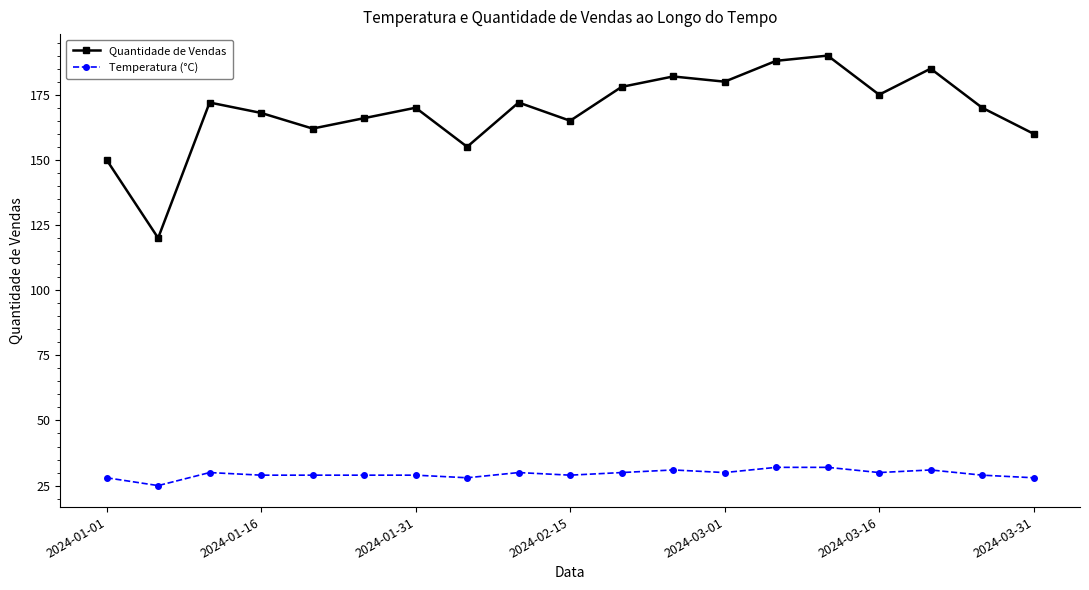

How many series are shown in this chart?

2